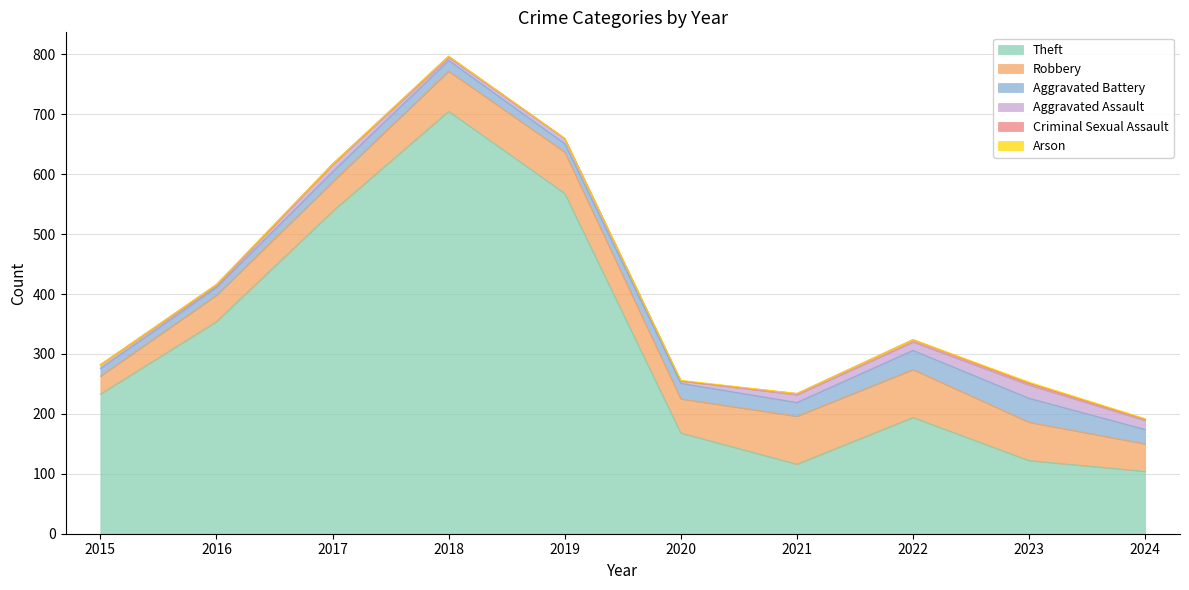

How many categories are shown in the chart?

10